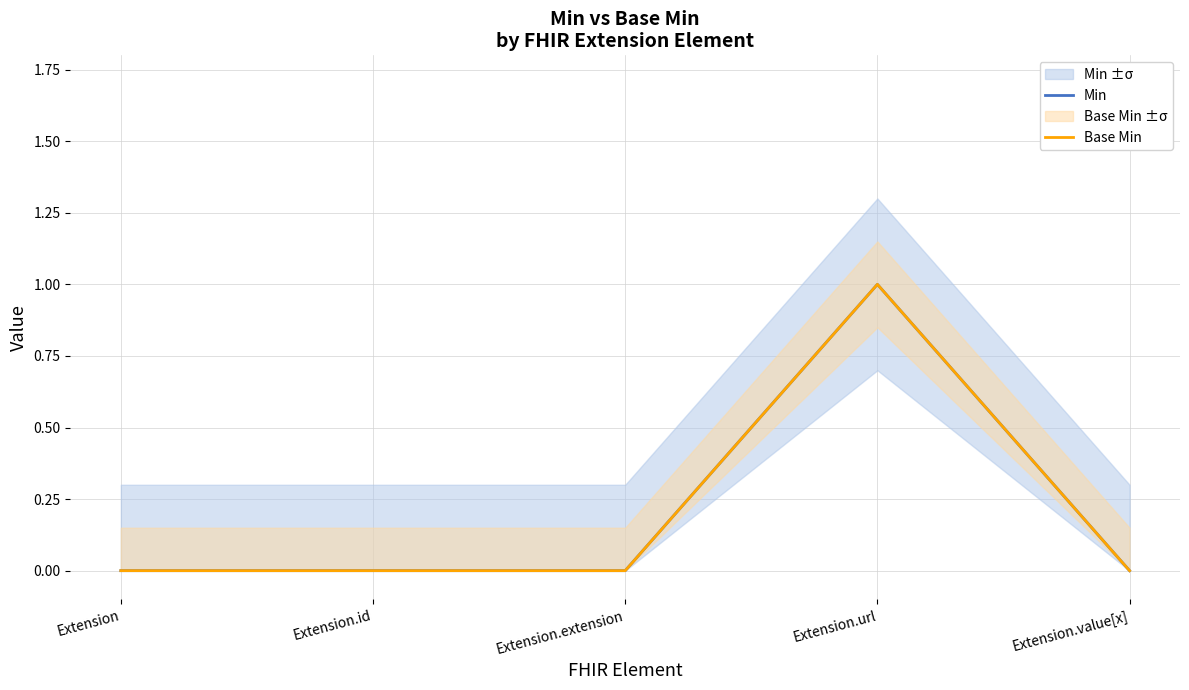

Between Extension.url and Extension.value[x], which series saw the biggest shift?

Min